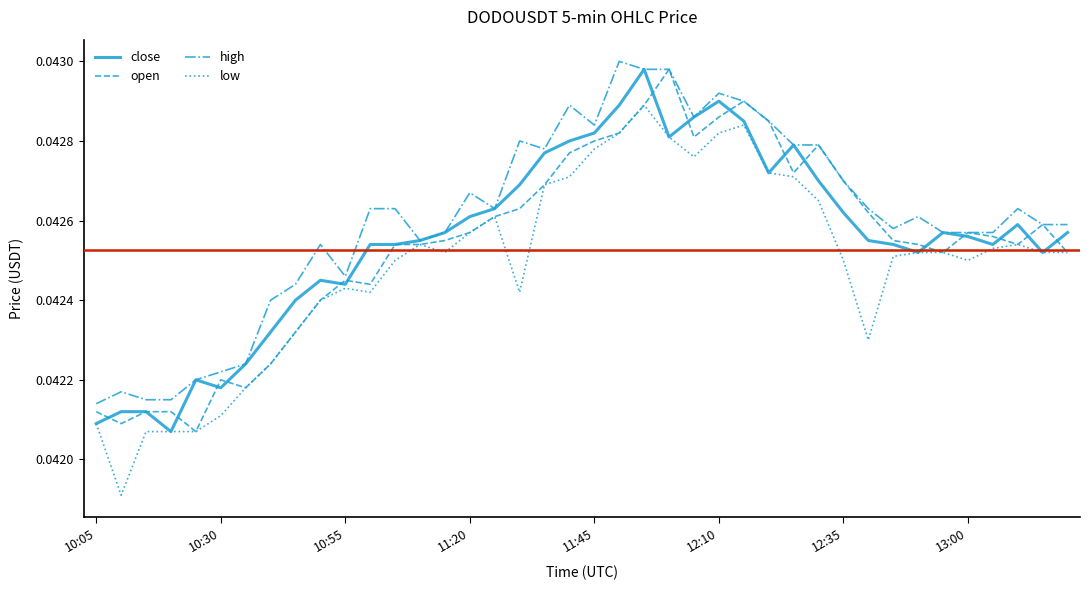

Which series has the largest total across all categories?

high